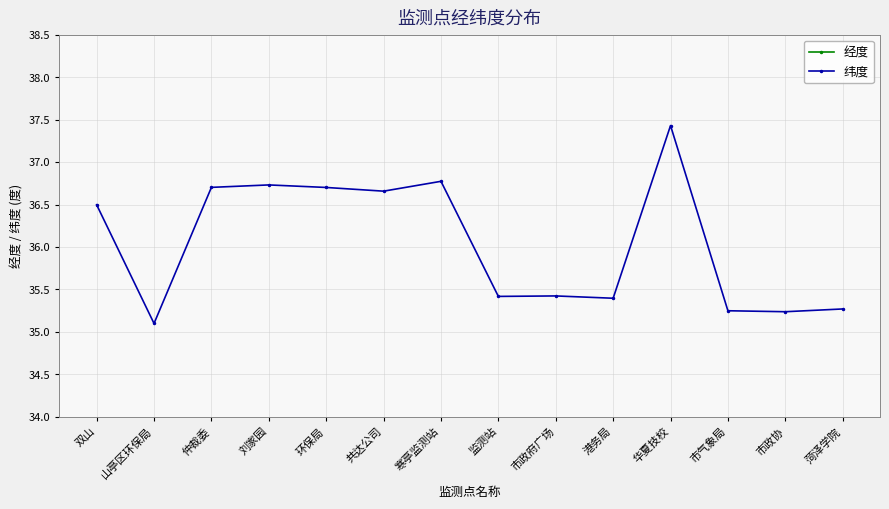

True or false: 纬度 has more than 0 points higher than both neighbors.

True